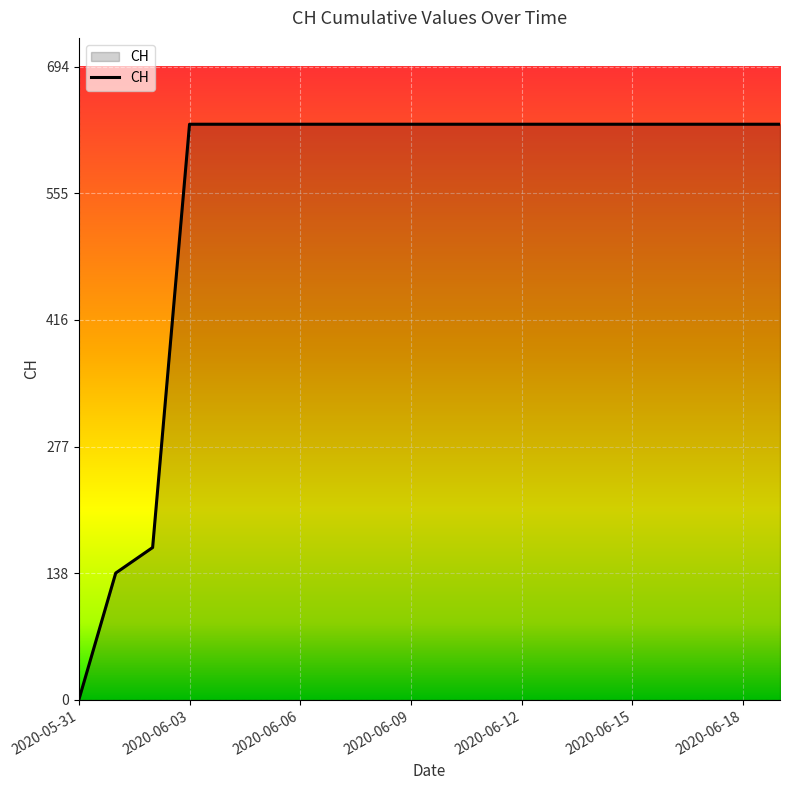

What is the average value?

552